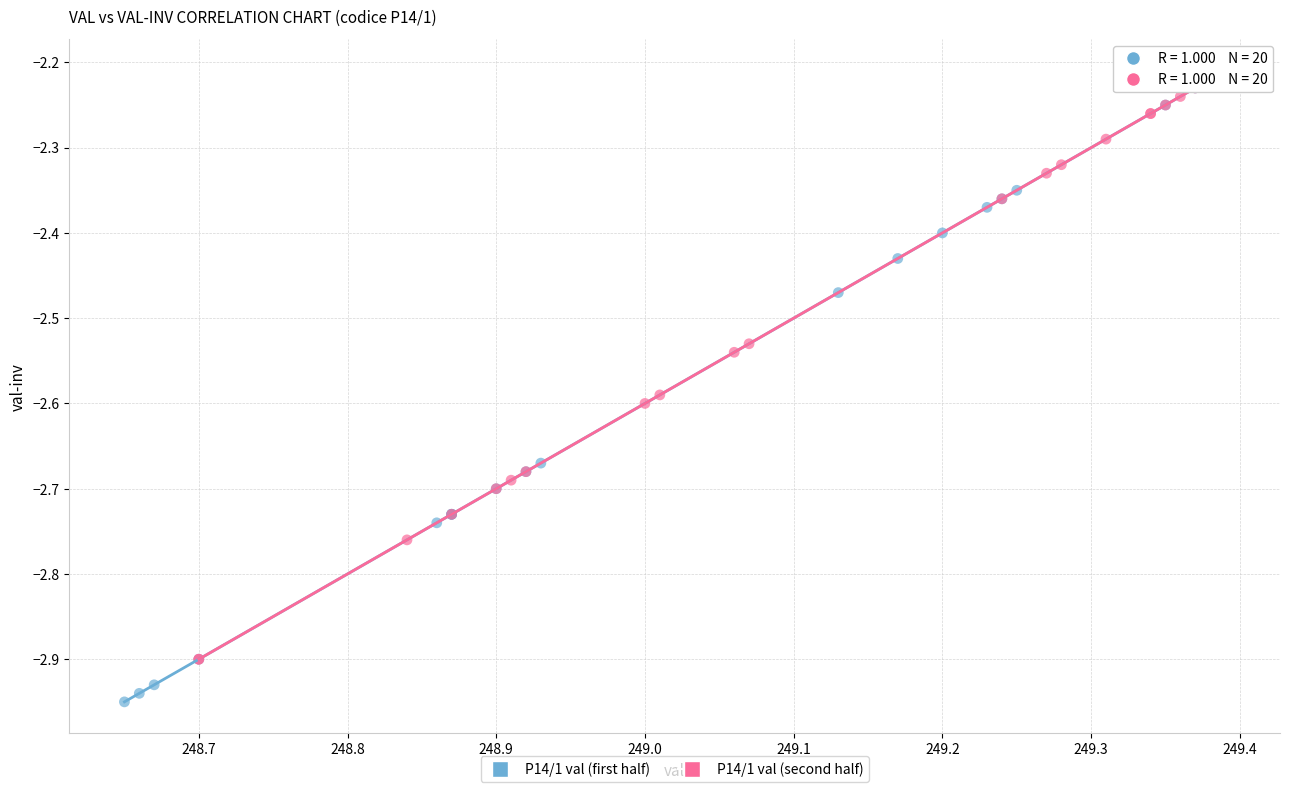

What are all the series names shown in the legend?

P14/1 val (first half), P14/1 val (second half)